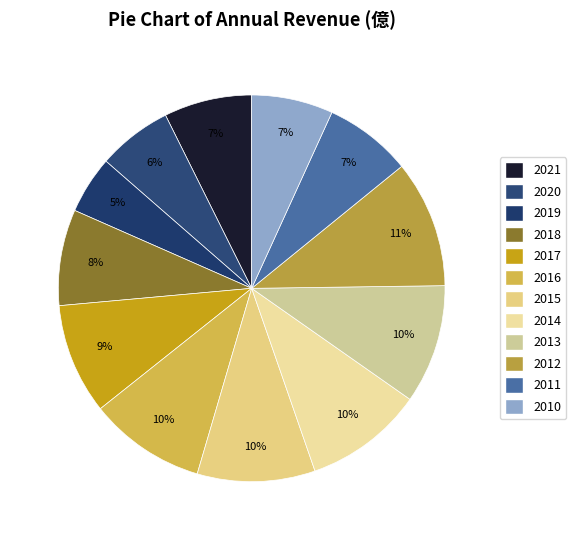

Is it true that 2021 is 7% of the pie?

True